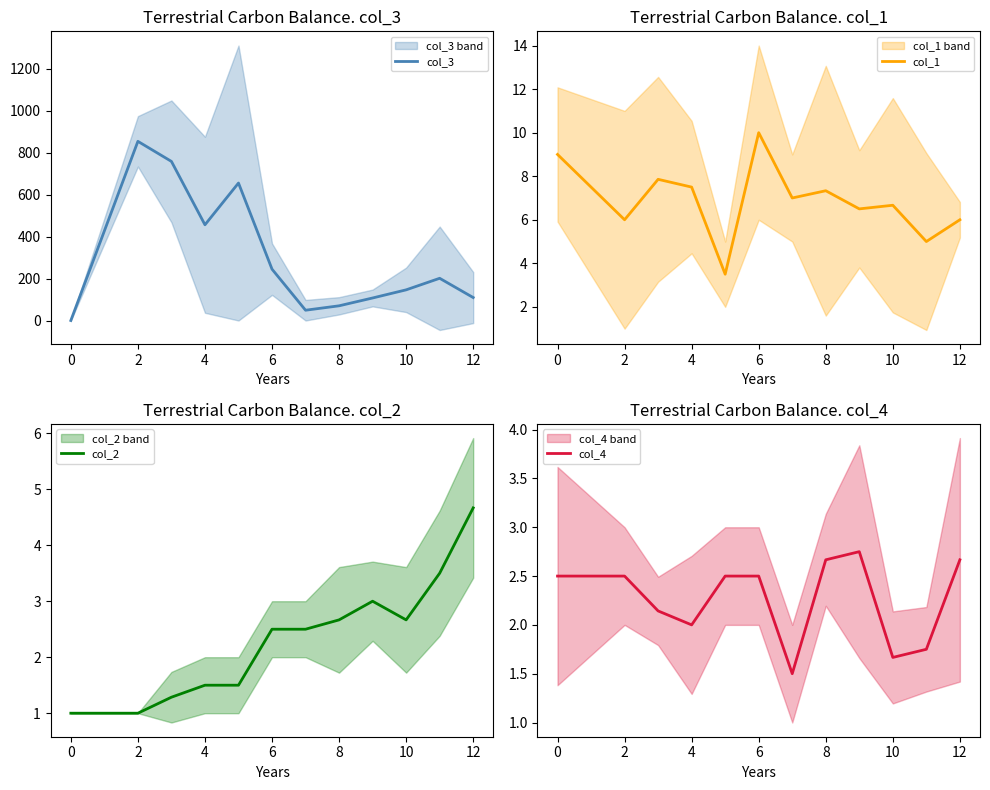

Which series has the largest total across all categories?

col_3